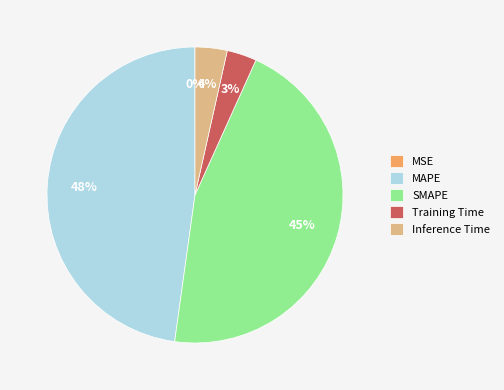

What is the largest slice in the pie chart?

MAPE